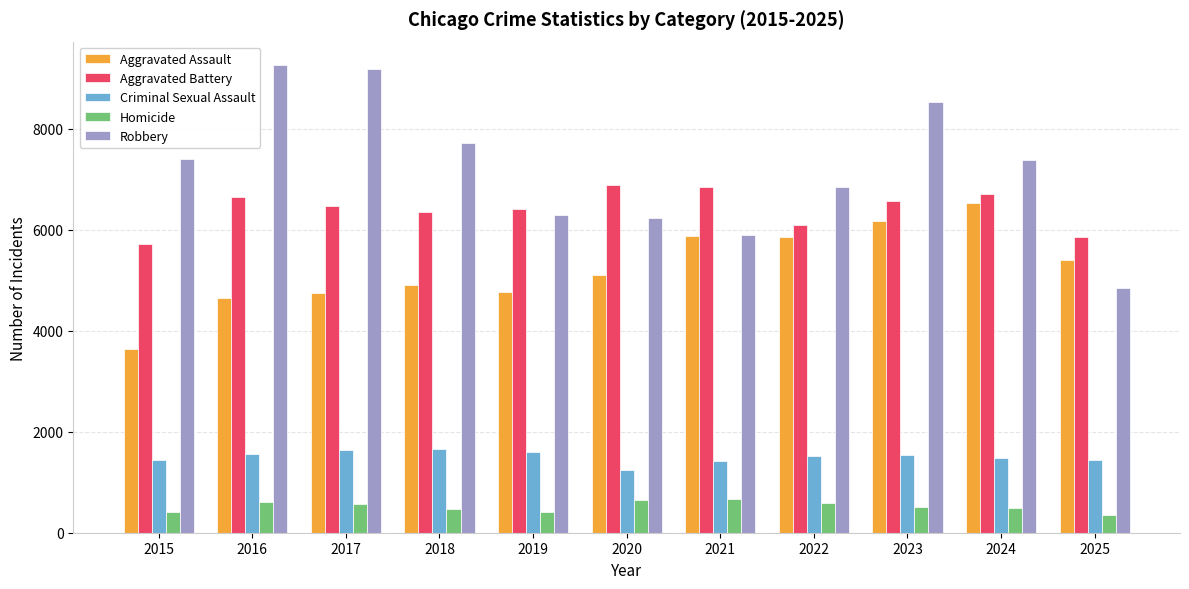

Which category has the lowest value in the Aggravated Battery series?

2015